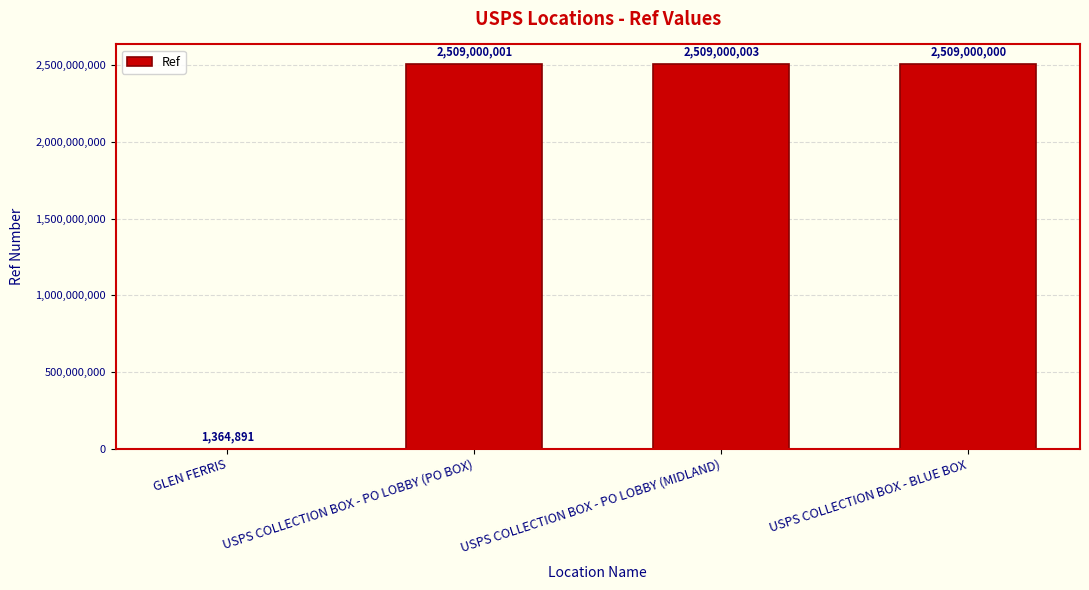

Which label corresponds to the largest value in the chart?

USPS COLLECTION BOX - PO LOBBY (MIDLAND)